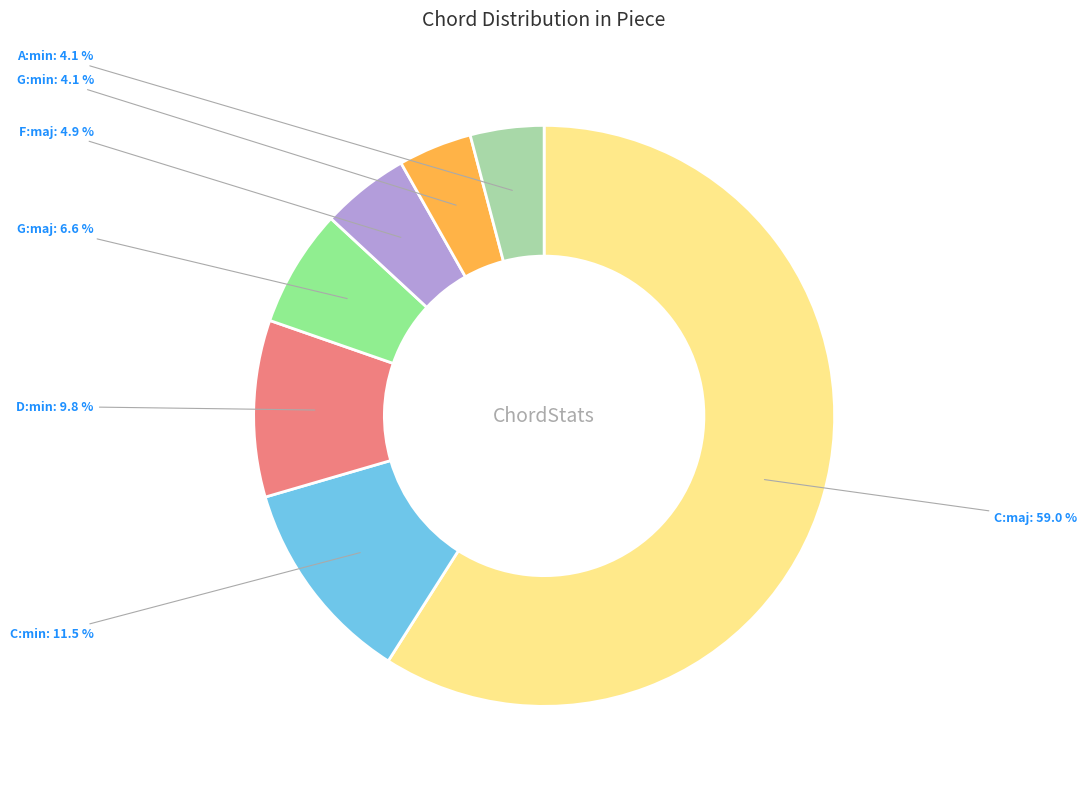

Count the number of slices in the pie.

7